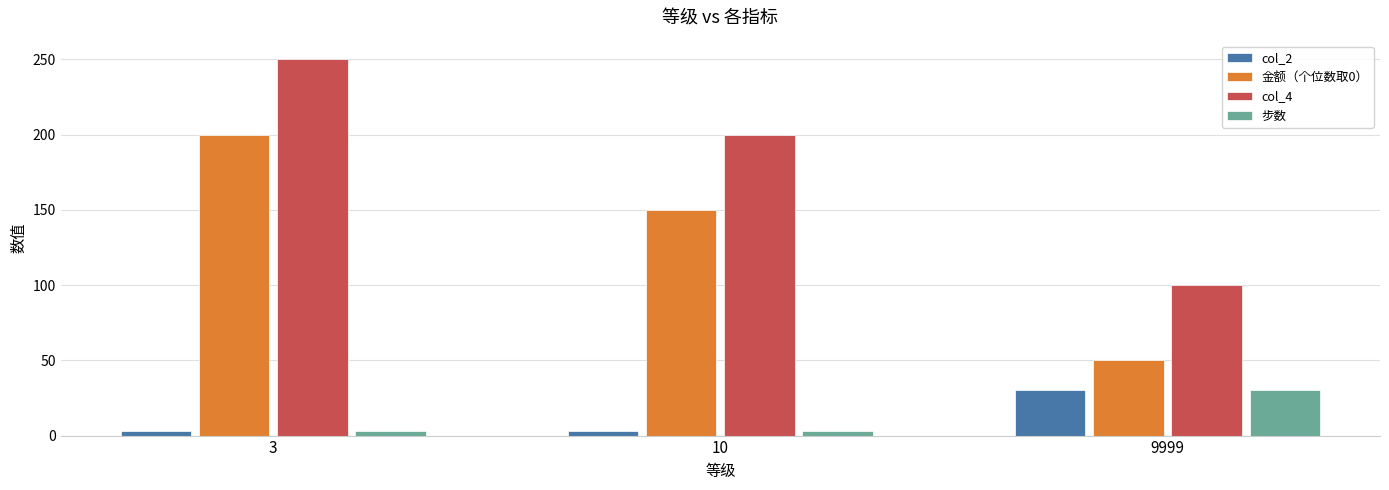

What is the sum of all col_4 values?

550